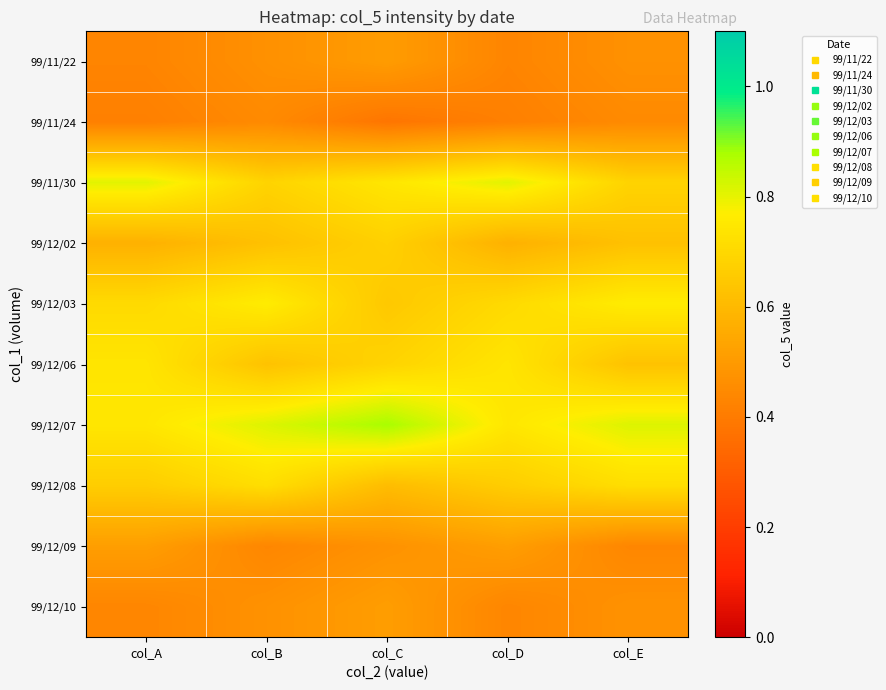

Reading left to right, list all the values displayed in this chart.

99/11/22: col_A=0.4	col_B=0.5	col_C=0.5	col_D=0.4	col_E=0.5
99/11/24: col_A=0.4	col_B=0.4	col_C=0.4	col_D=0.4	col_E=0.4
99/11/30: col_A=0.8	col_B=0.7	col_C=0.7	col_D=0.8	col_E=0.7
99/12/02: col_A=0.6	col_B=0.6	col_C=0.7	col_D=0.6	col_E=0.6
99/12/03: col_A=0.7	col_B=0.8	col_C=0.6	col_D=0.7	col_E=0.8
99/12/06: col_A=0.7	col_B=0.6	col_C=0.7	col_D=0.7	col_E=0.6
99/12/07: col_A=0.7	col_B=0.8	col_C=0.9	col_D=0.7	col_E=0.8
99/12/08: col_A=0.7	col_B=0.7	col_C=0.6	col_D=0.7	col_E=0.7
99/12/09: col_A=0.5	col_B=0.4	col_C=0.5	col_D=0.5	col_E=0.4
99/12/10: col_A=0.4	col_B=0.5	col_C=0.5	col_D=0.4	col_E=0.5